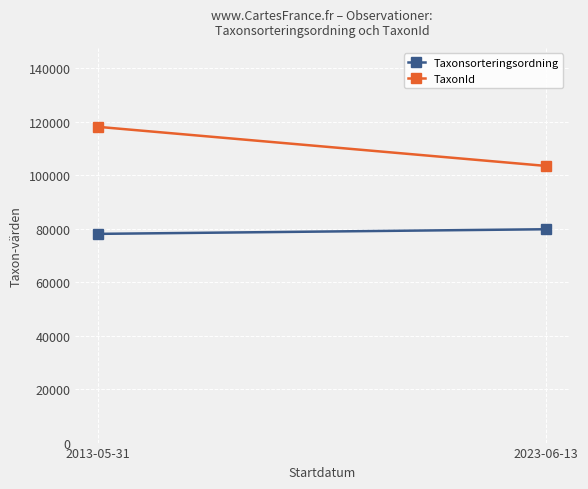

What are all the series names shown in the legend?

Taxonsorteringsordning, TaxonId